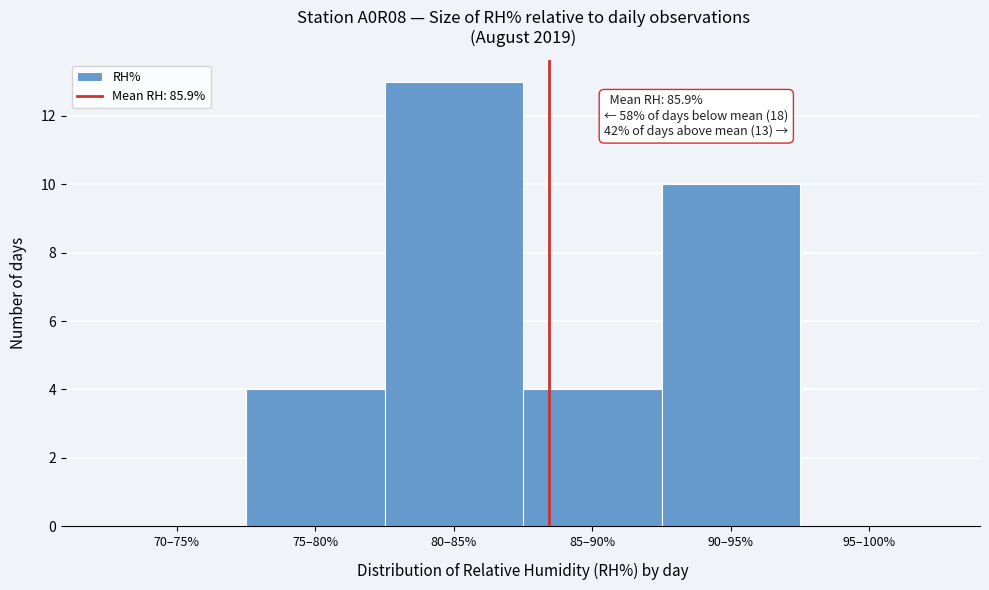

Reading left to right, list all the values displayed in this chart.

70–75%=0	75–80%=4	80–85%=13	85–90%=4	90–95%=10	95–100%=0